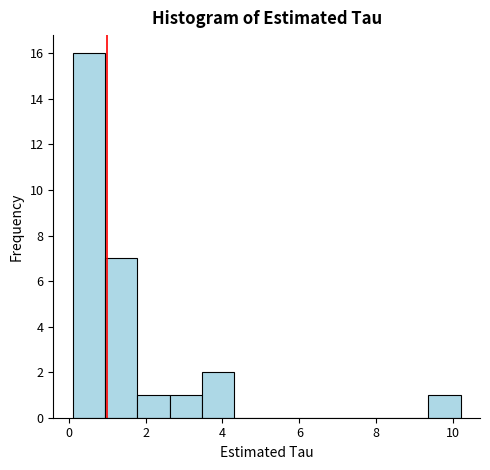

Reading left to right, list every bar in this chart as the range it spans on the x-axis followed by its height. Neither the bar edges nor the heights are printed on the chart, so give them approximately, as read against the axes.

0.2 to 1.0: 16
1.0 to 1.8: 7
1.8 to 2.6: 1
2.6 to 3.4: 1
3.4 to 4.4: 2
4.4 to 5.2: 0
5.2 to 6.0: 0
6.0 to 6.8: 0
6.8 to 7.6: 0
7.6 to 8.6: 0
8.6 to 9.4: 0
9.4 to 10.2: 1